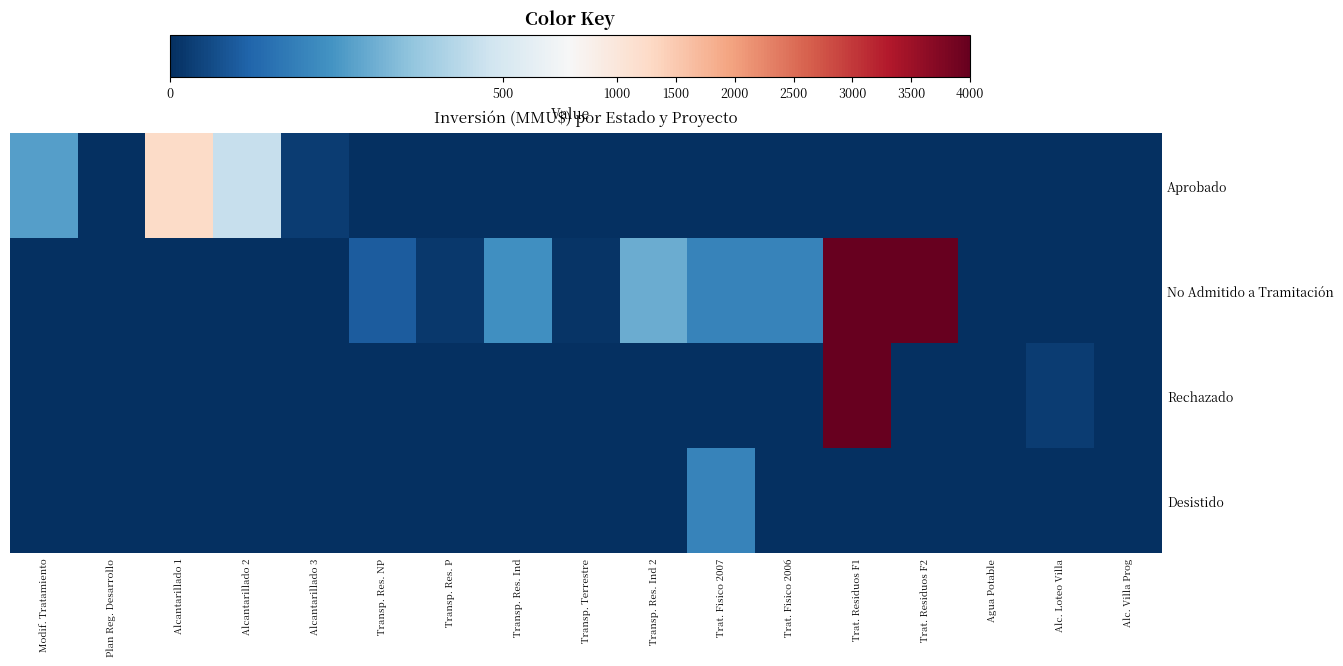

Which series has the widest spread of values?

No Admitido a Tramitación